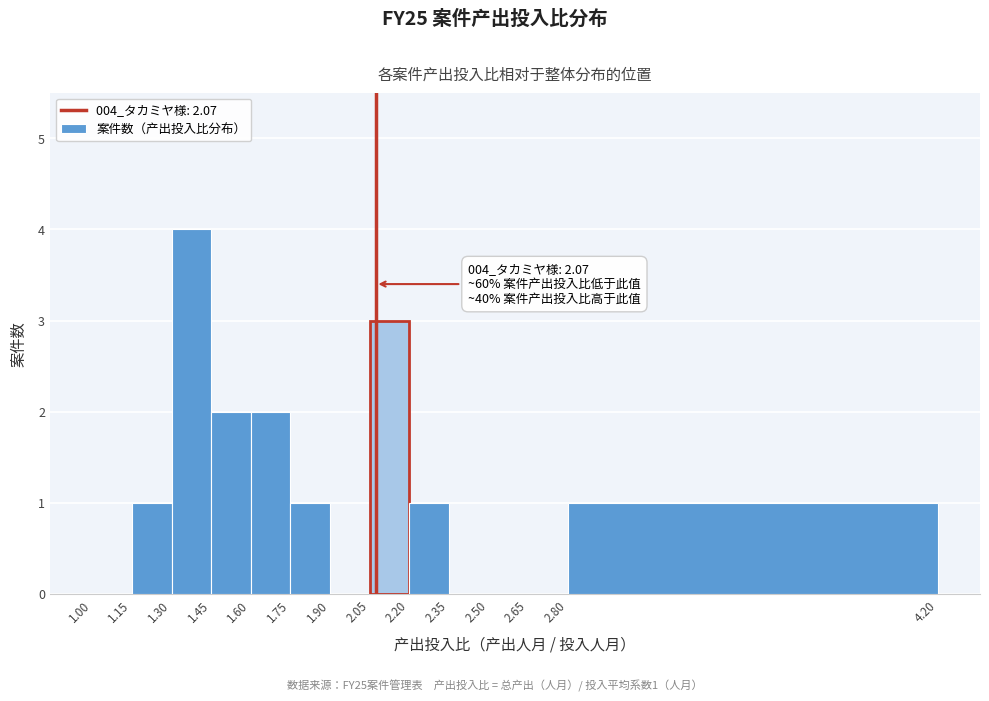

Over which range of the x-axis is the bar tallest?

1.30 to 1.45